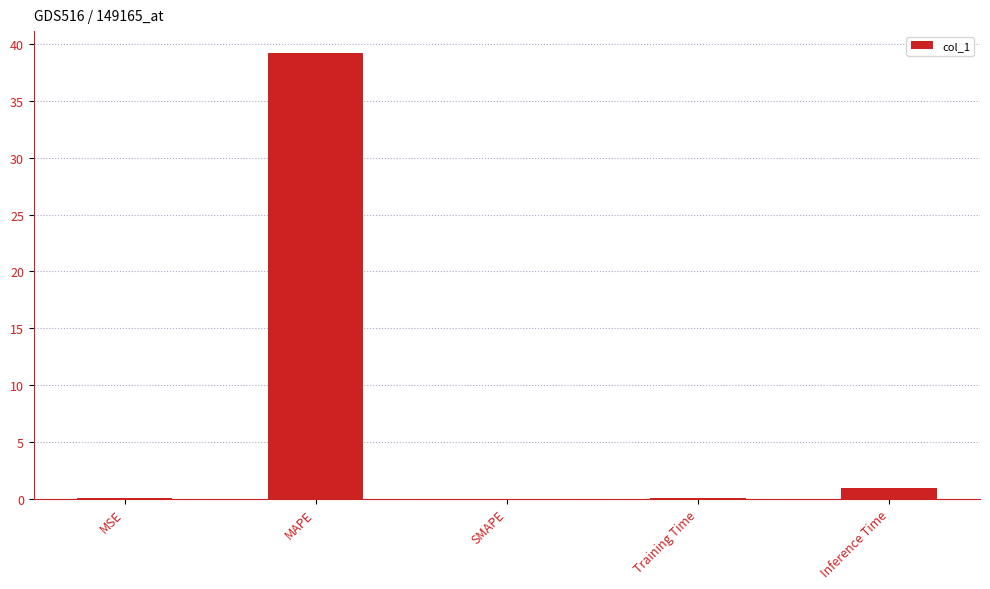

The chart shows a value of 0.0 at SMAPE. True or false?

True